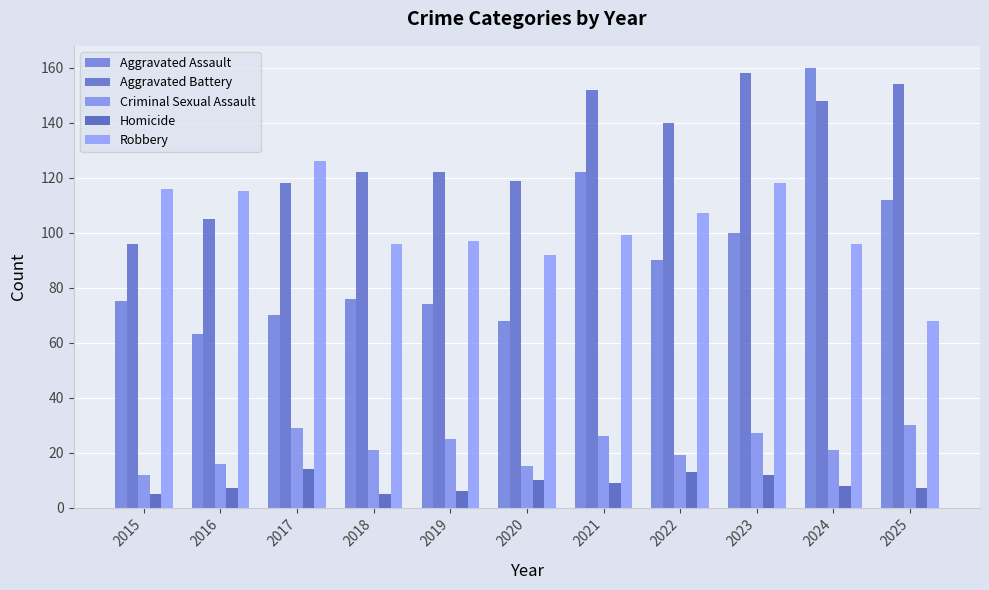

How many categories are shown in the chart?

11